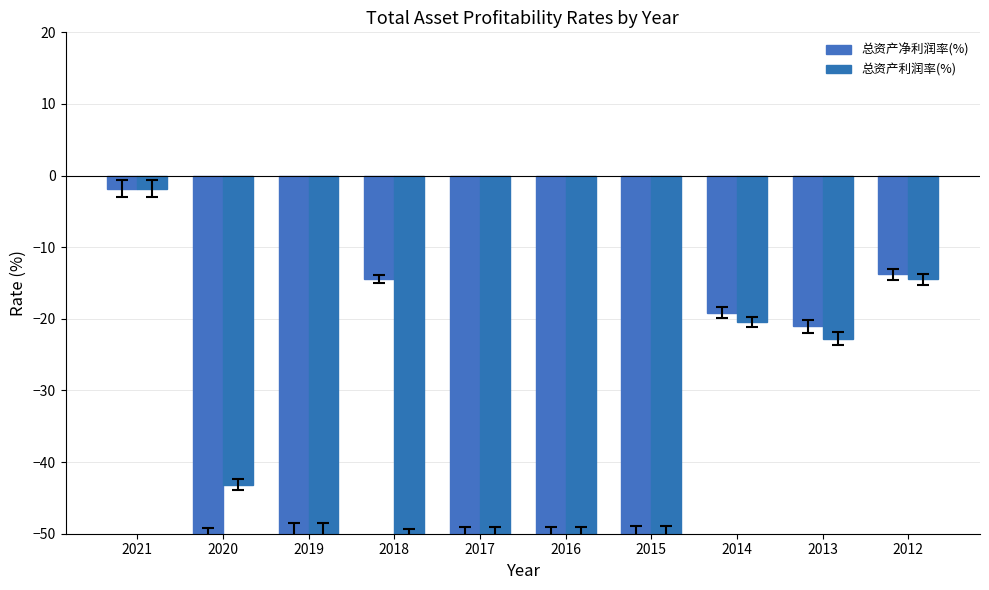

What is the maximum value shown in the chart?

-1.8